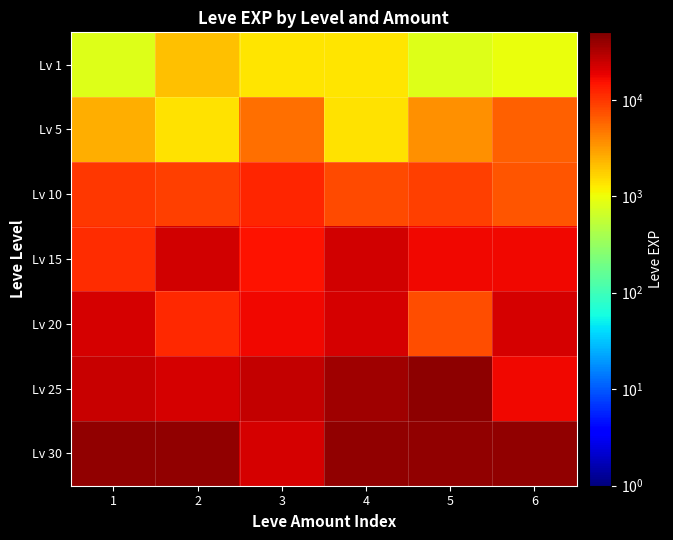

Rank the series at 6 from highest to lowest value.

Lv 30, Lv 20, Lv 25, Lv 15, Lv 10, Lv 5, Lv 1